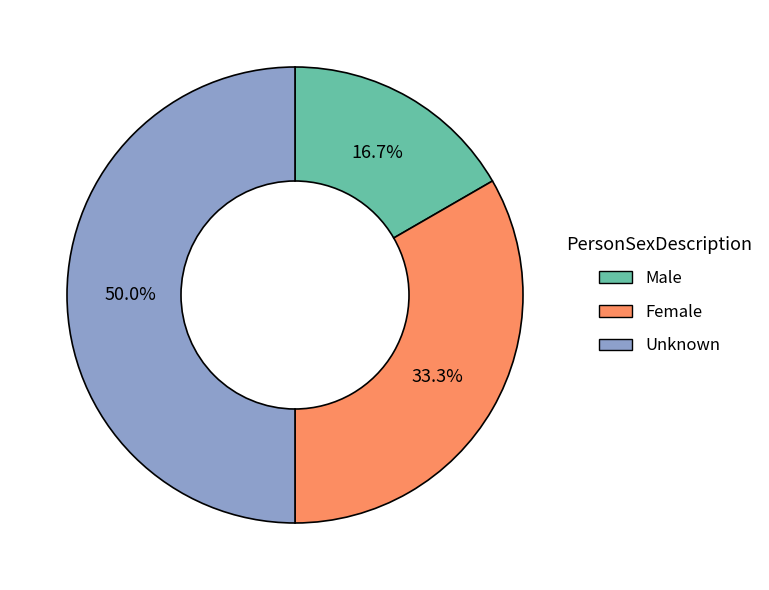

Which slice is the largest?

Unknown